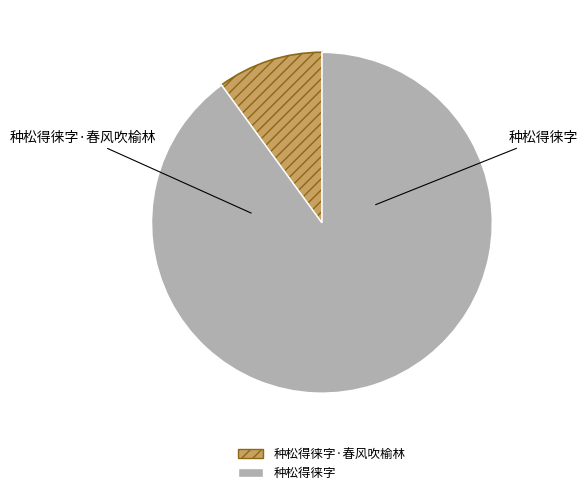

Is it true that 种松得徕字·春风吹榆林 is 1% of the pie?

False